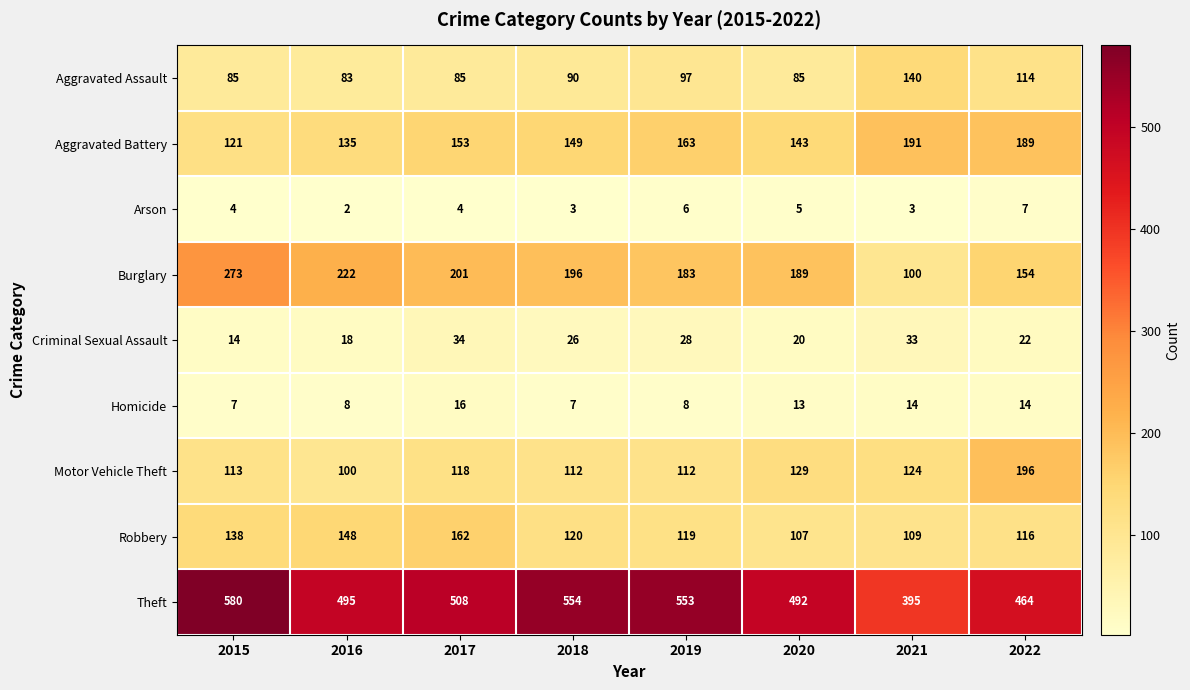

What is the total value across all series at 2021?

1109